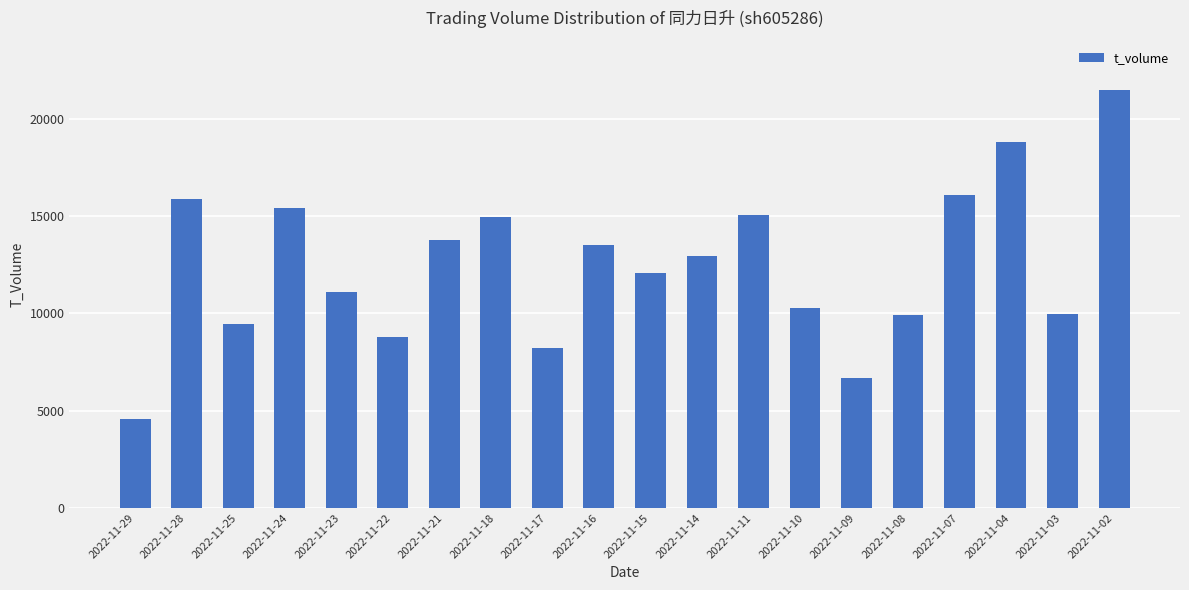

Which has a higher value, 2022-11-23 or 2022-11-29?

2022-11-23